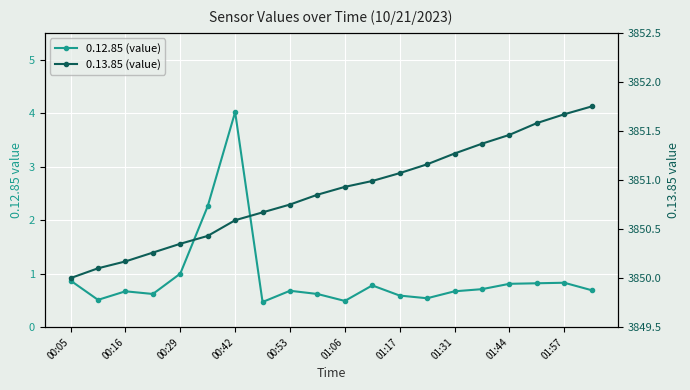

What value does the 0.12.85 (value) series have at 13?

0.5